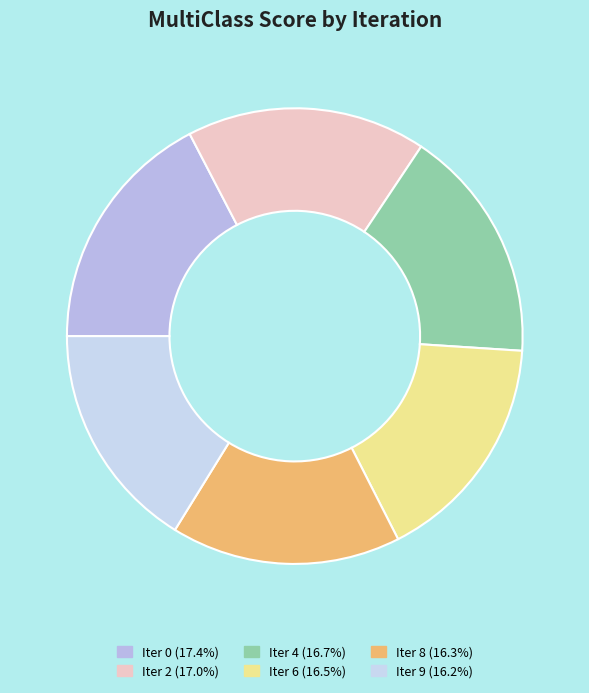

How many segments does this pie chart have?

6